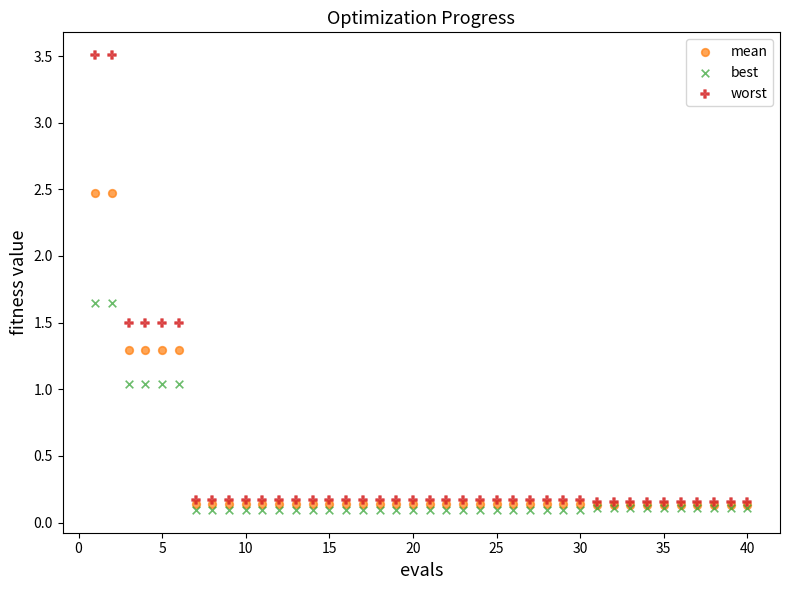

What are all the series names shown in the legend?

mean, best, worst